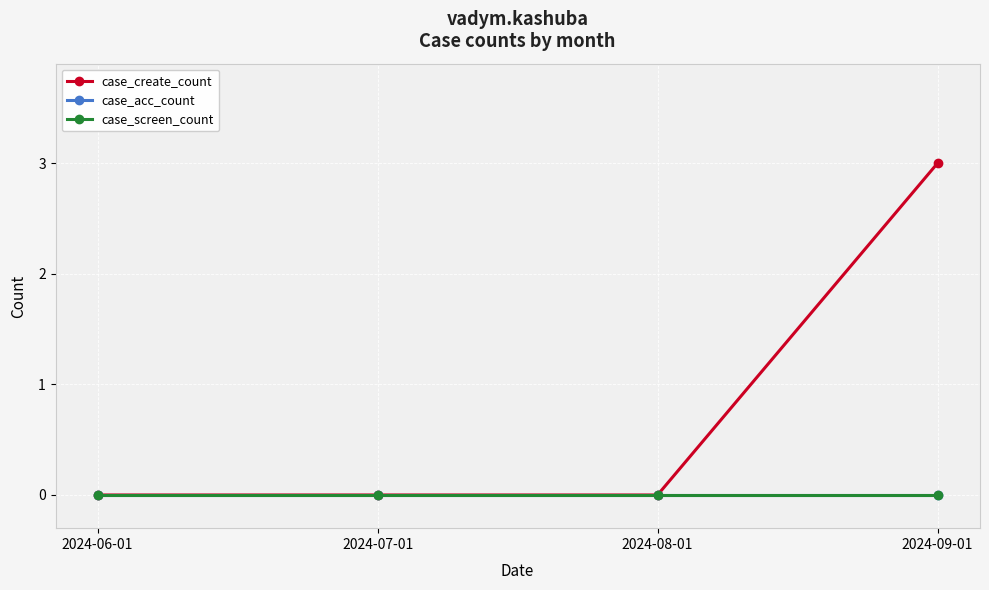

Does the chart have visible grid lines?

Yes